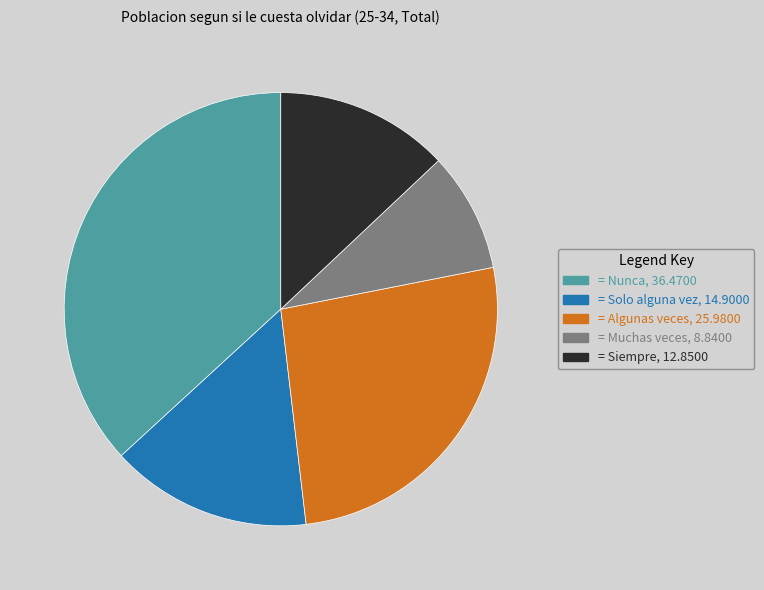

Does any single category account for the majority?

No